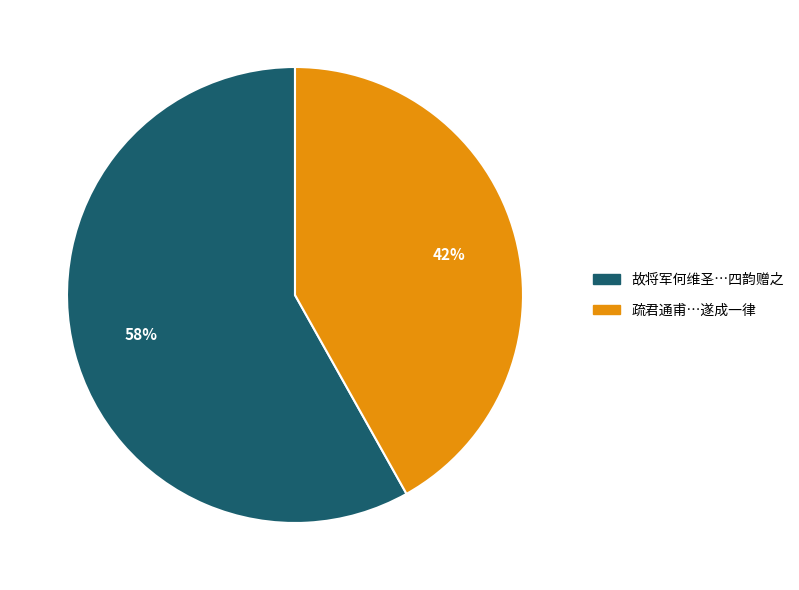

How many segments does this pie chart have?

2